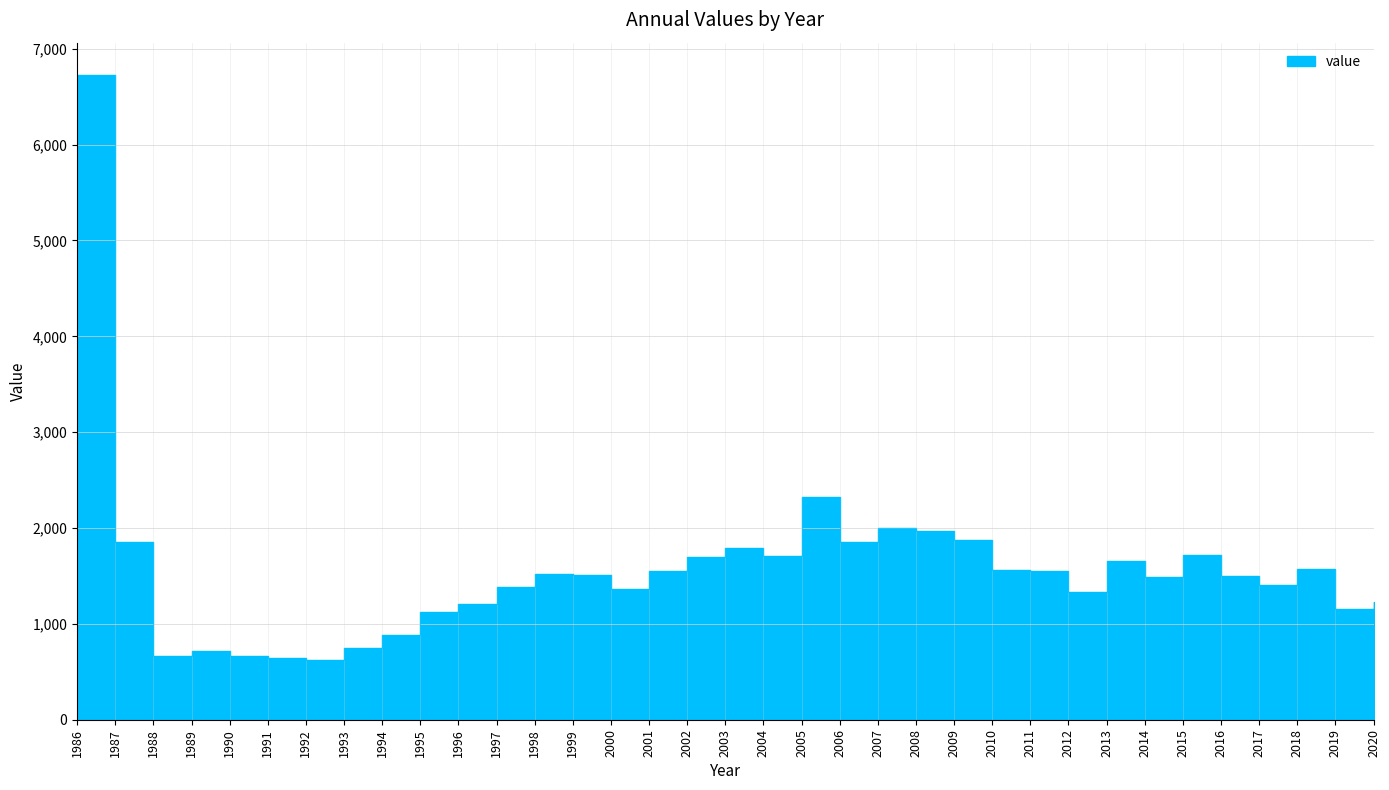

The value at 1992 is 621. True or false?

True